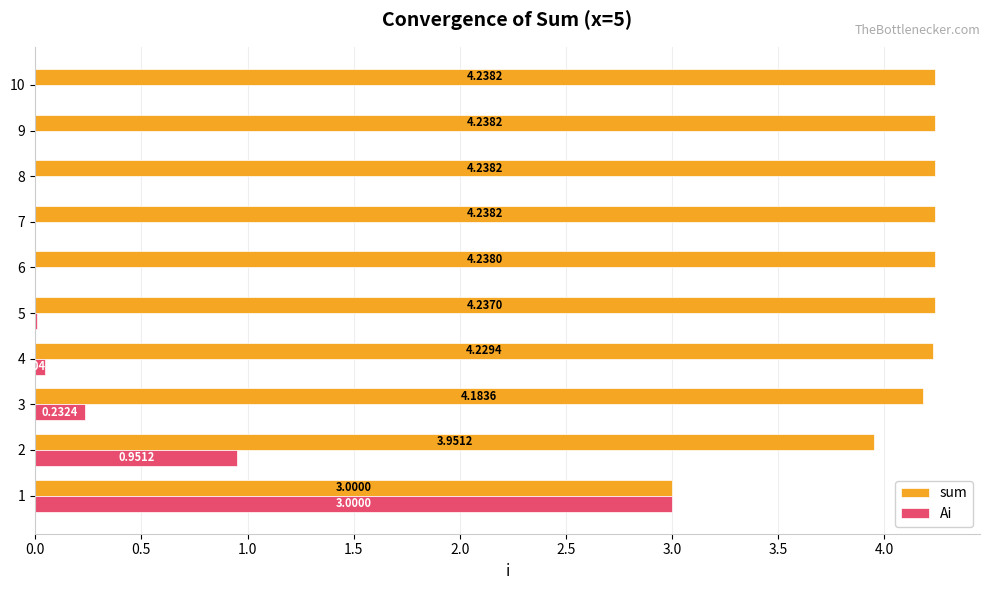

What are all the series names shown in the legend?

sum, Ai